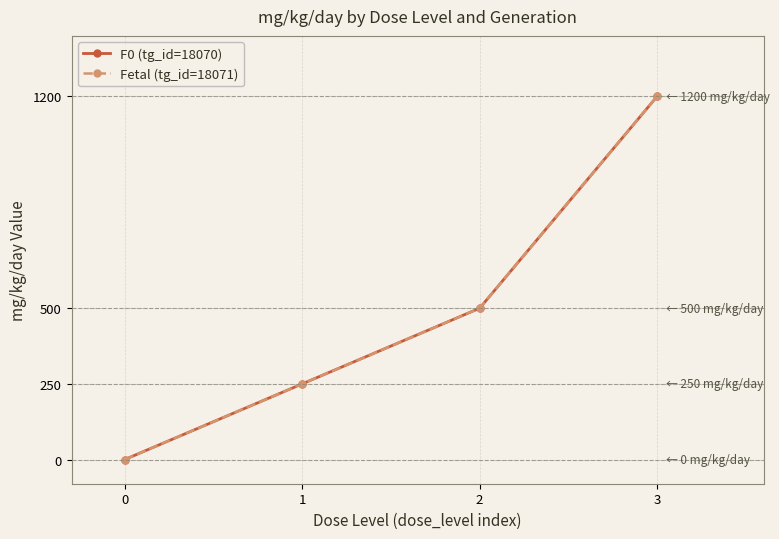

Is this an area chart (filled region under the line)?

No